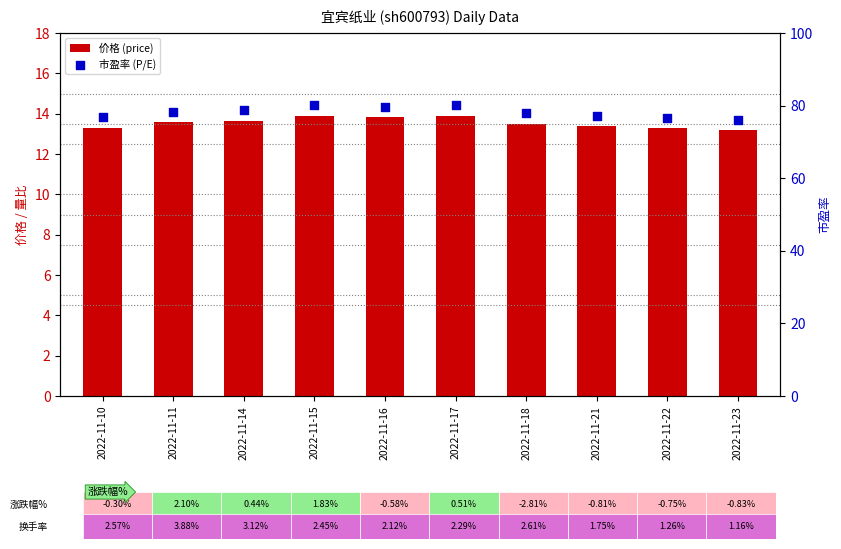

At how many categories does at least one series exceed 52?

10